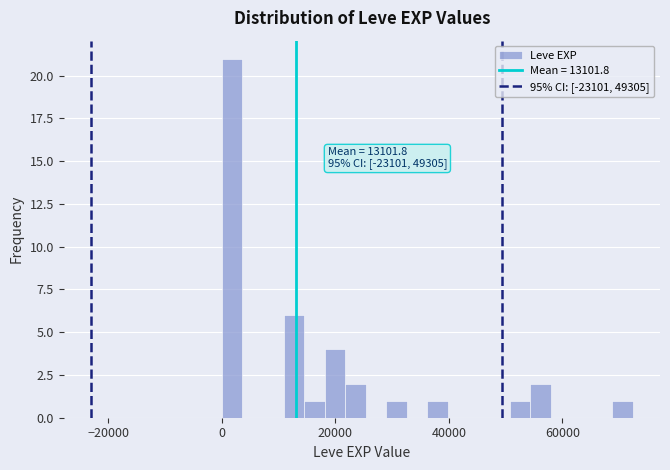

Read against the x-axis, roughly where is the centre of the tallest bar?

2000